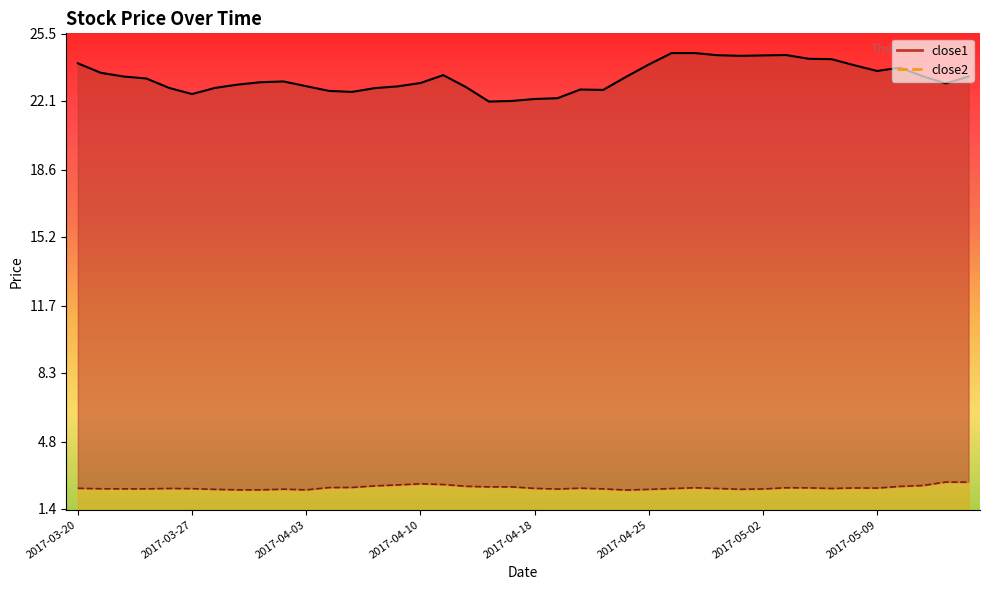

The close2_line series shows 2.4 at 29. True or false?

True